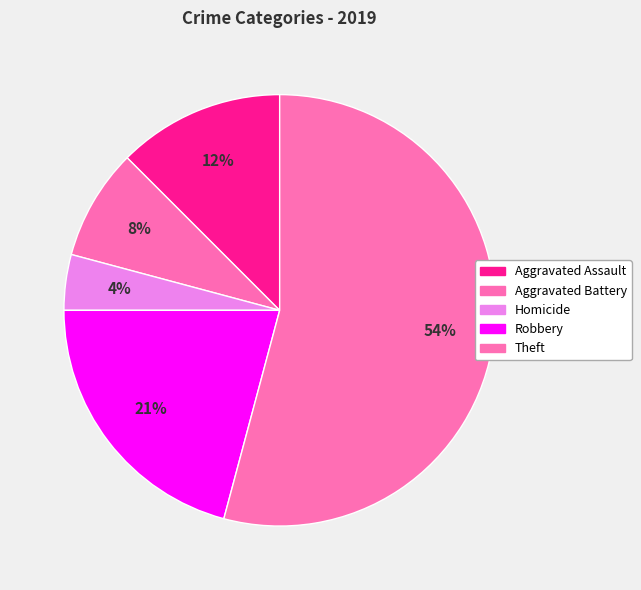

Count the number of slices in the pie.

5